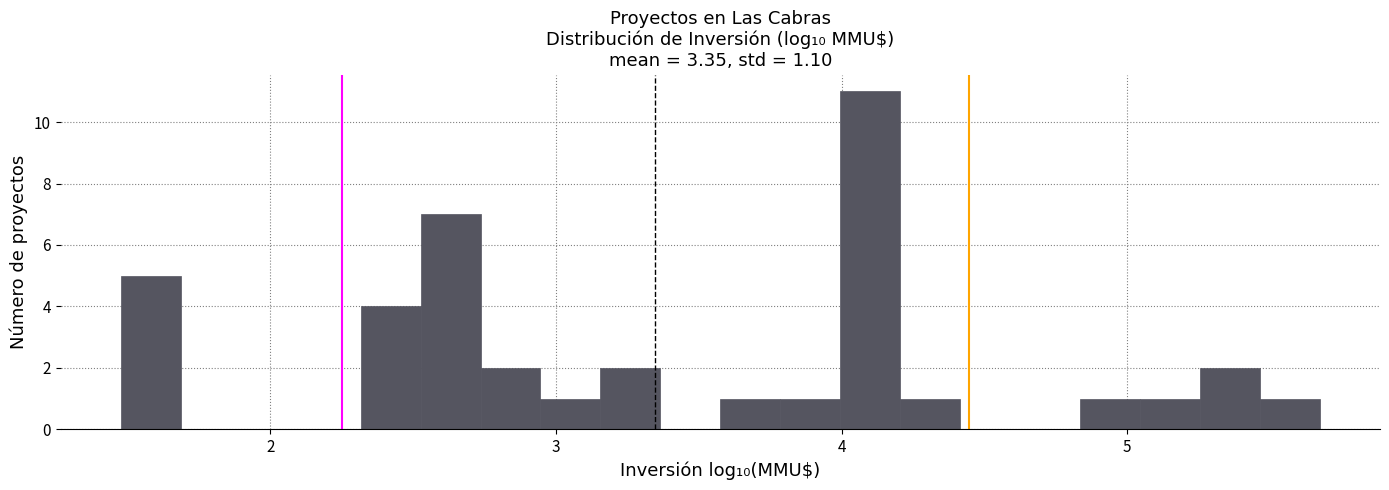

Read against the x-axis, roughly where is the centre of the tallest bar?

4.1